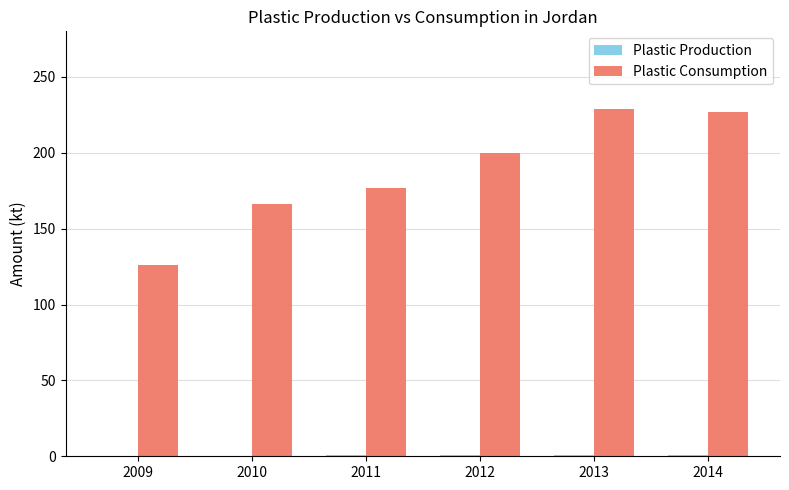

What is the maximum value shown in the chart?

229